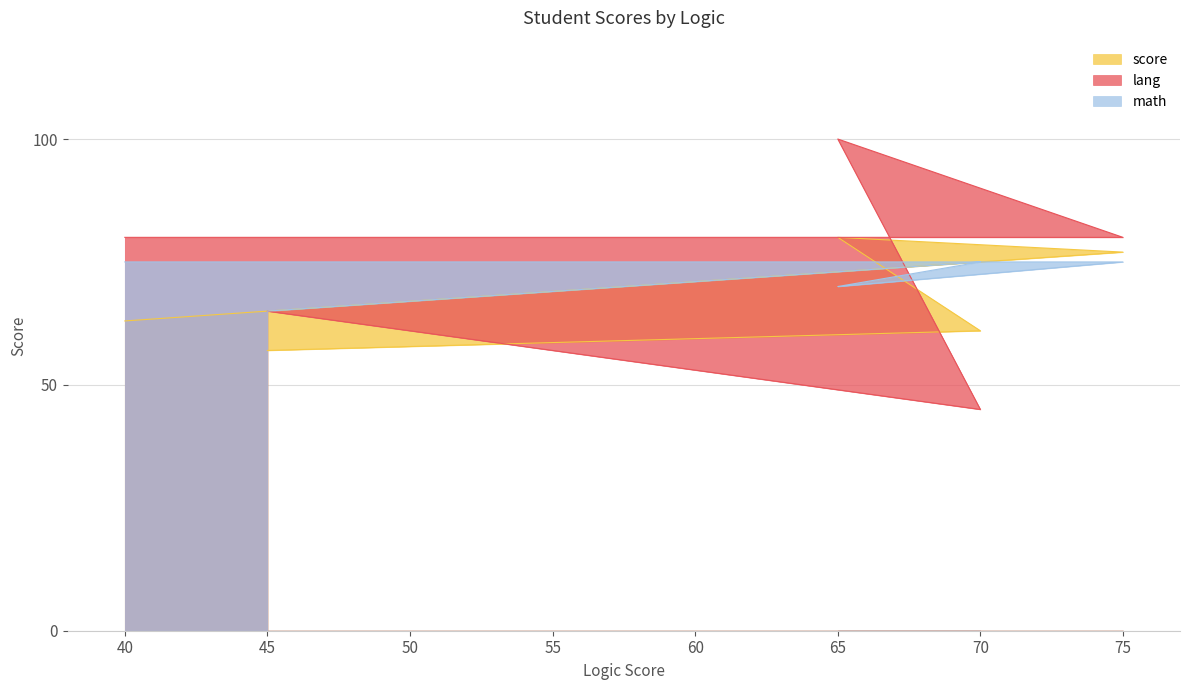

Reading left to right, list all the values displayed in this chart.

score: 63	77	80	61	57
lang: 80	80	100	45	65
math: 75	75	70	75	65